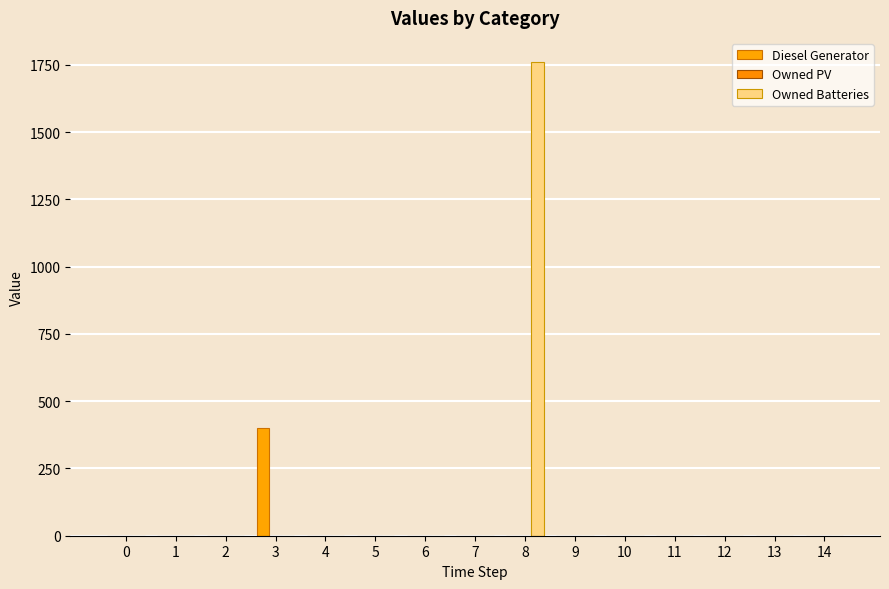

At 14, list the series in order from largest to smallest.

Diesel Generator, Owned PV, Owned Batteries